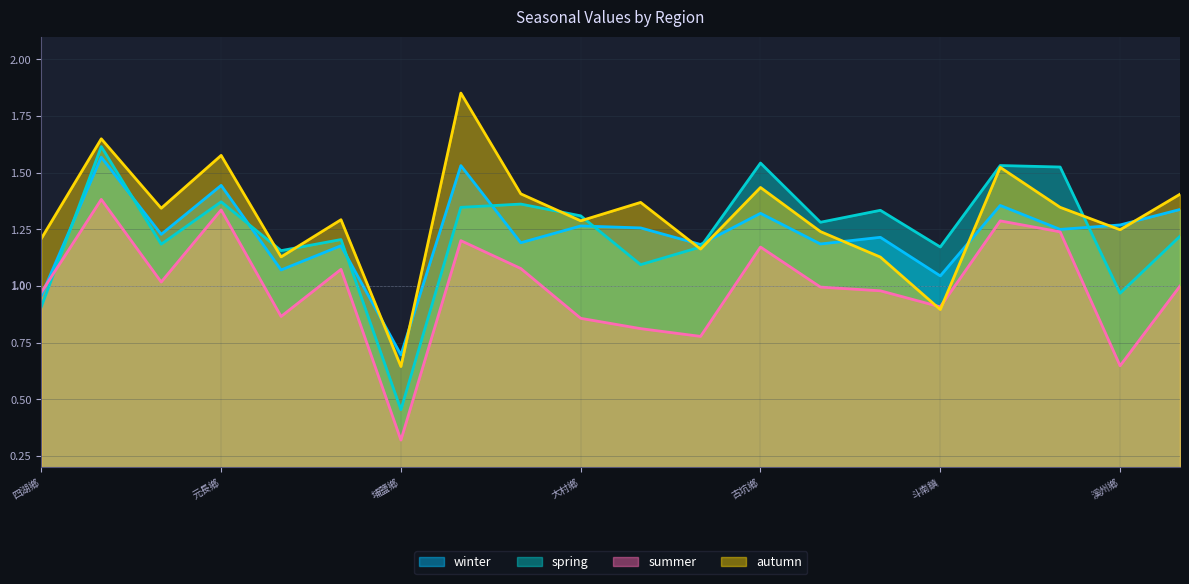

What is the sum of all autumn values?

26.1